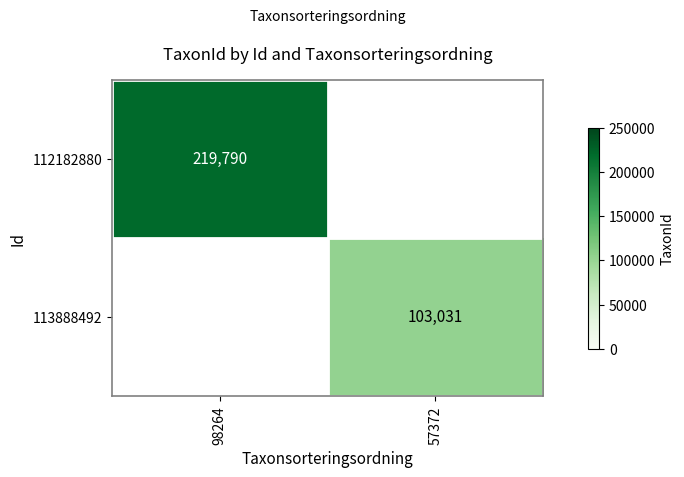

True or false: 112182880 has a value of 95344 at 98264.

False